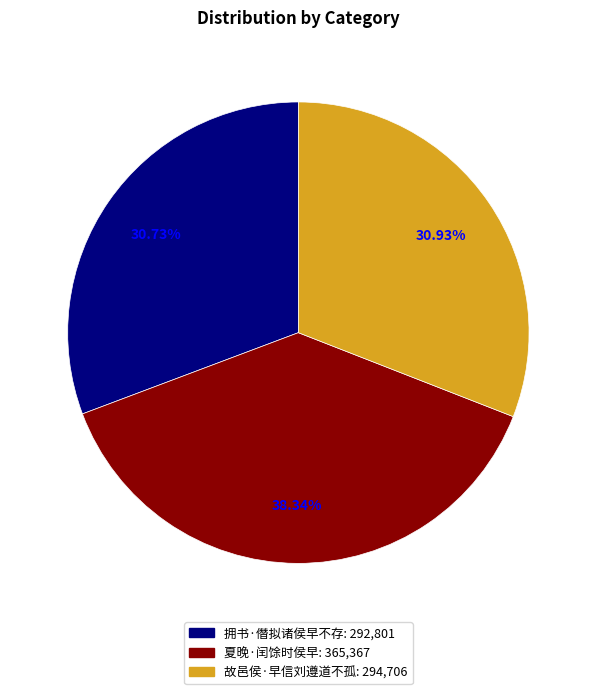

Is there a majority slice in this chart?

No